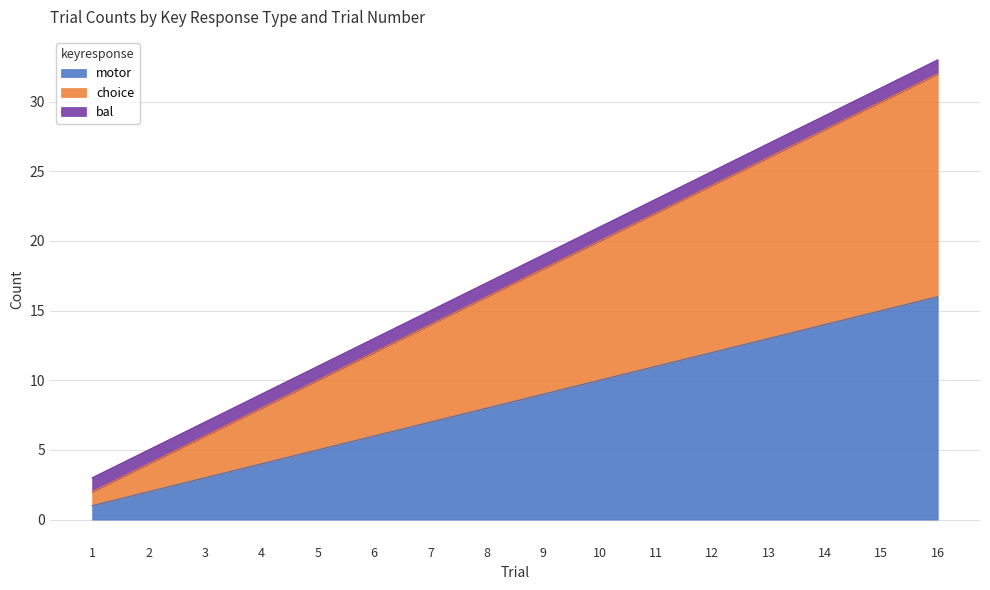

At how many categories does at least one series exceed 27?

3